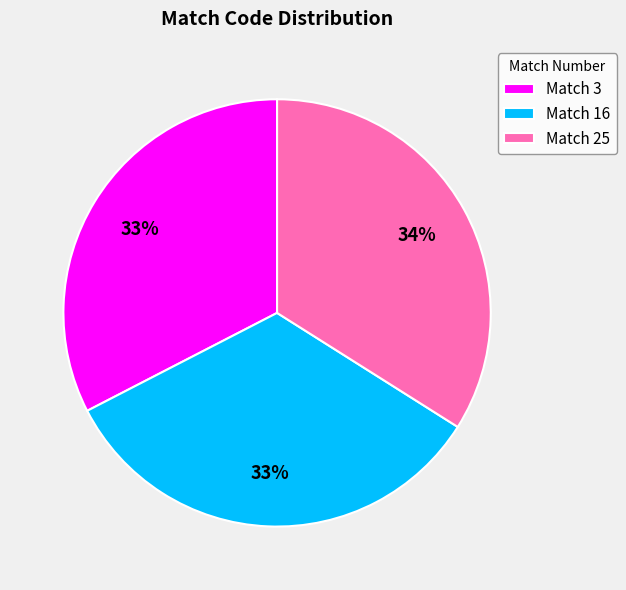

To the nearest percent, what is the combined percentage of Match 16 and Match 3?

66%